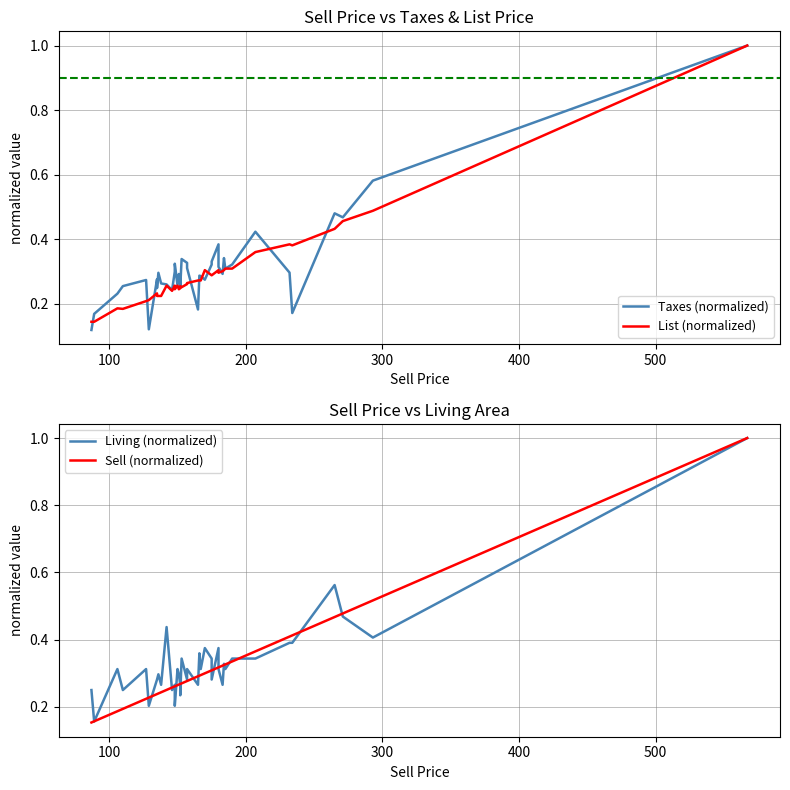

The Sell (normalized) series shows 0.2 at 33. True or false?

False